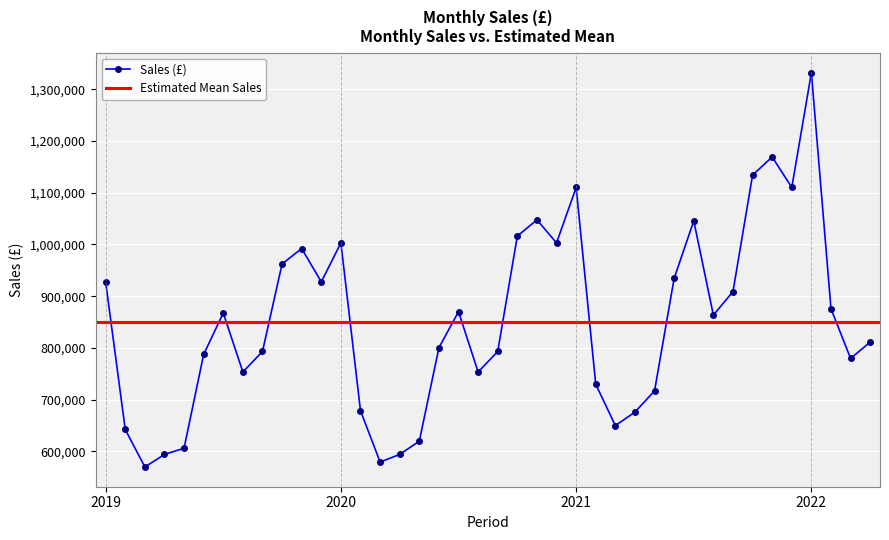

What is the minimum value for Sales (£)?

569679